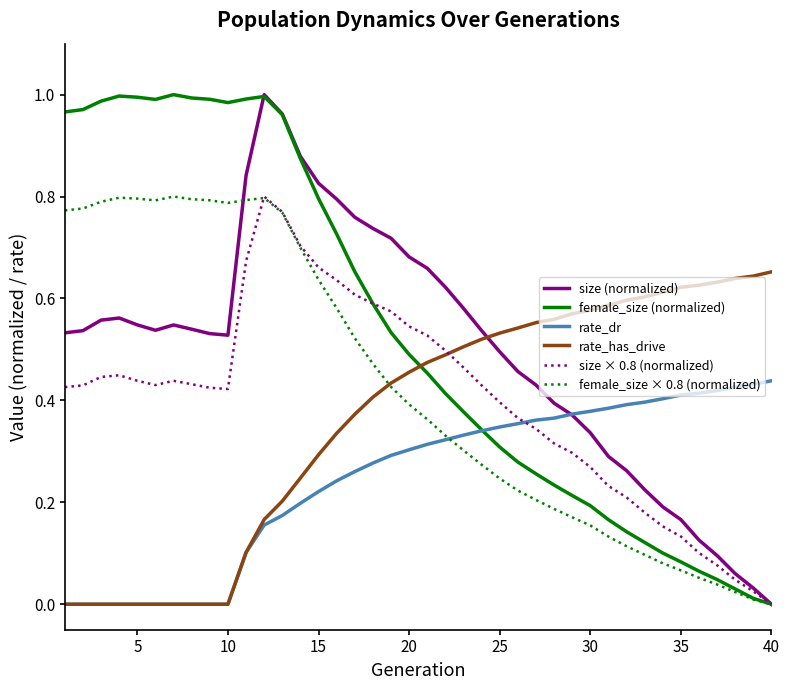

Which category has the lowest value in the size (normalized) series?

40